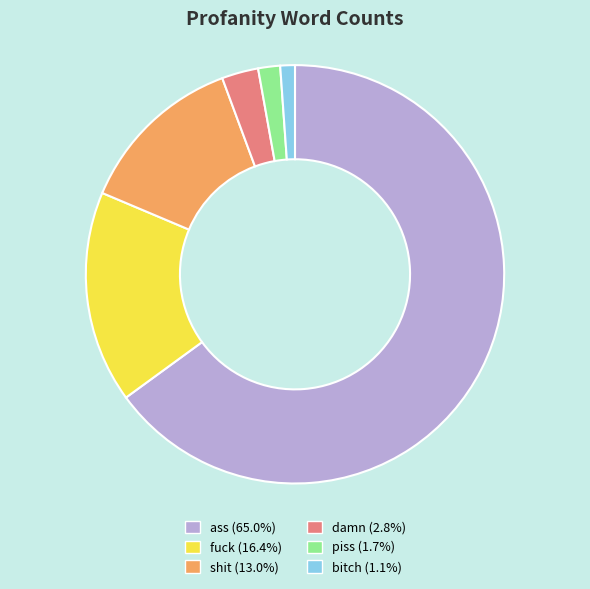

True or false: shit accounts for 24% of the total.

False